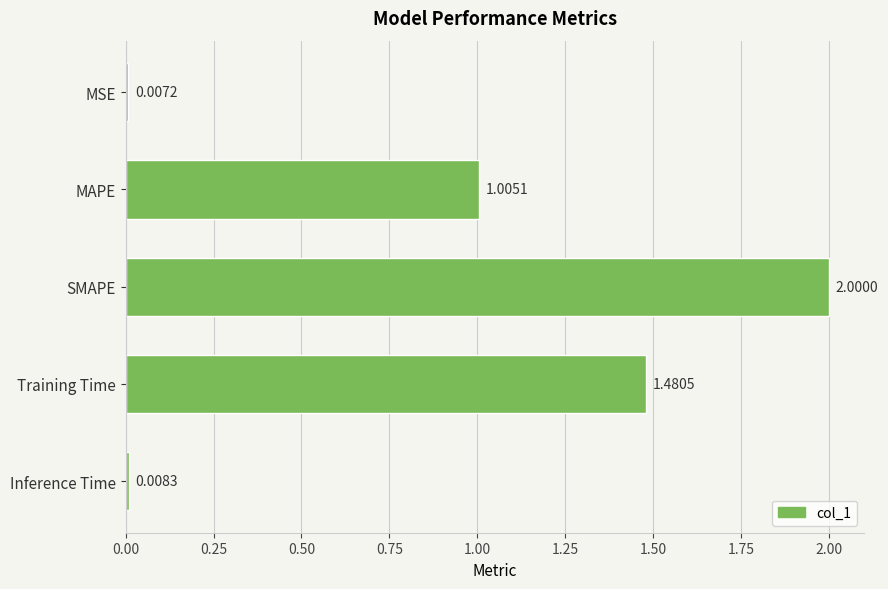

What is the sum of all values?

4.5